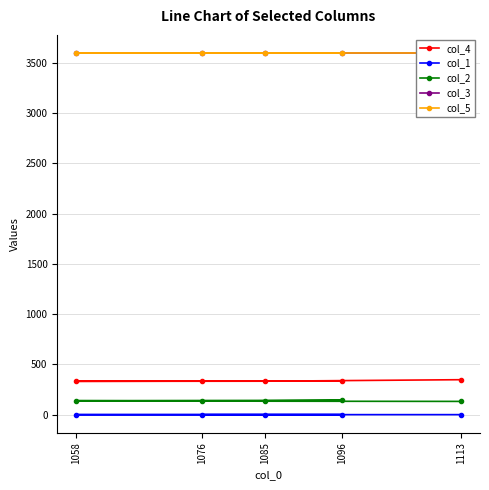

The value of col_5 at 1113 is 5540.6. True or false?

False